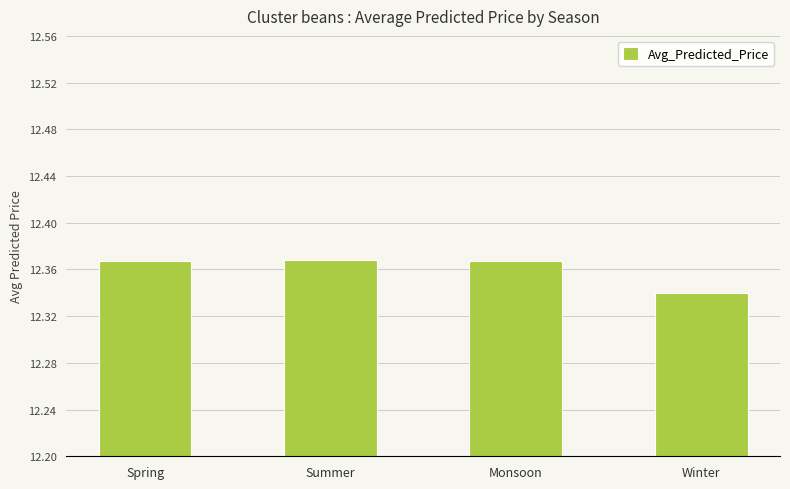

Count the values in the range 12 to 13.

4